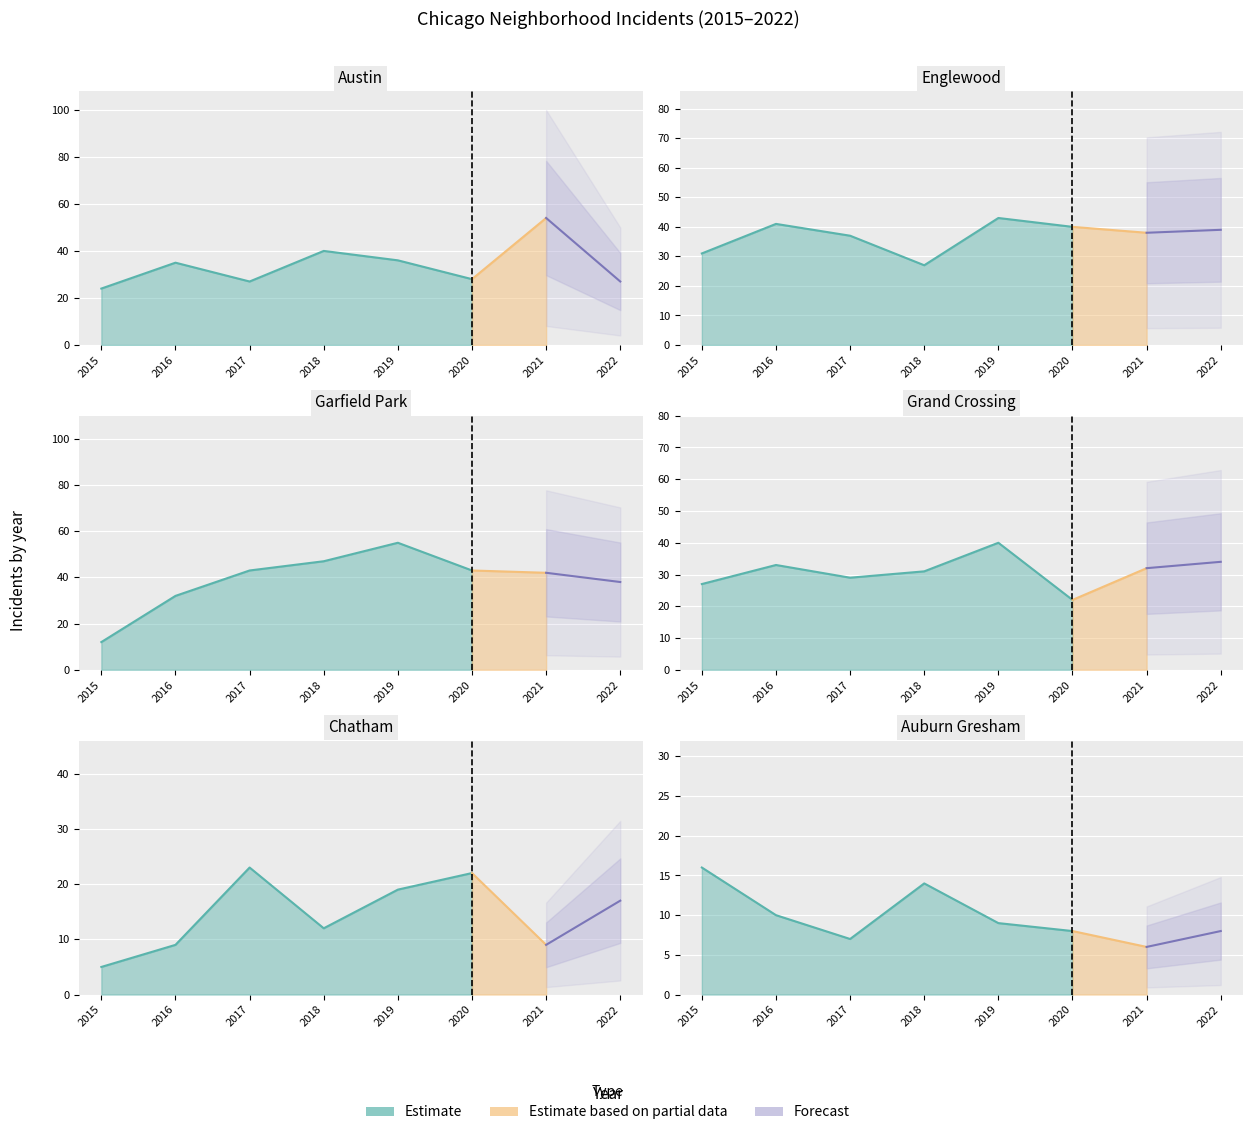

What is the sum of all Austin values?

271